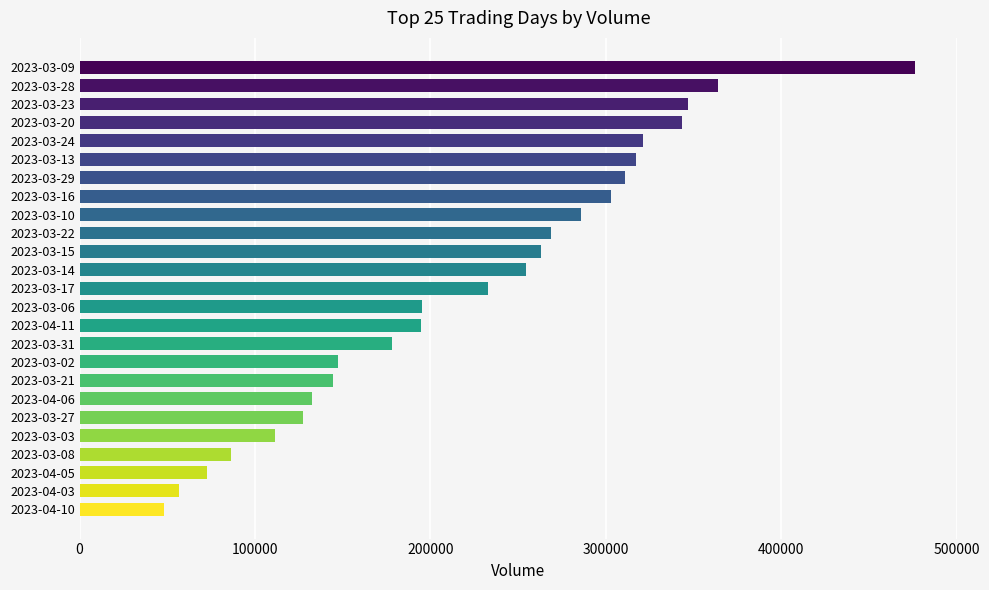

What is the difference between the values at 2023-03-23 and 2023-03-13?

29322